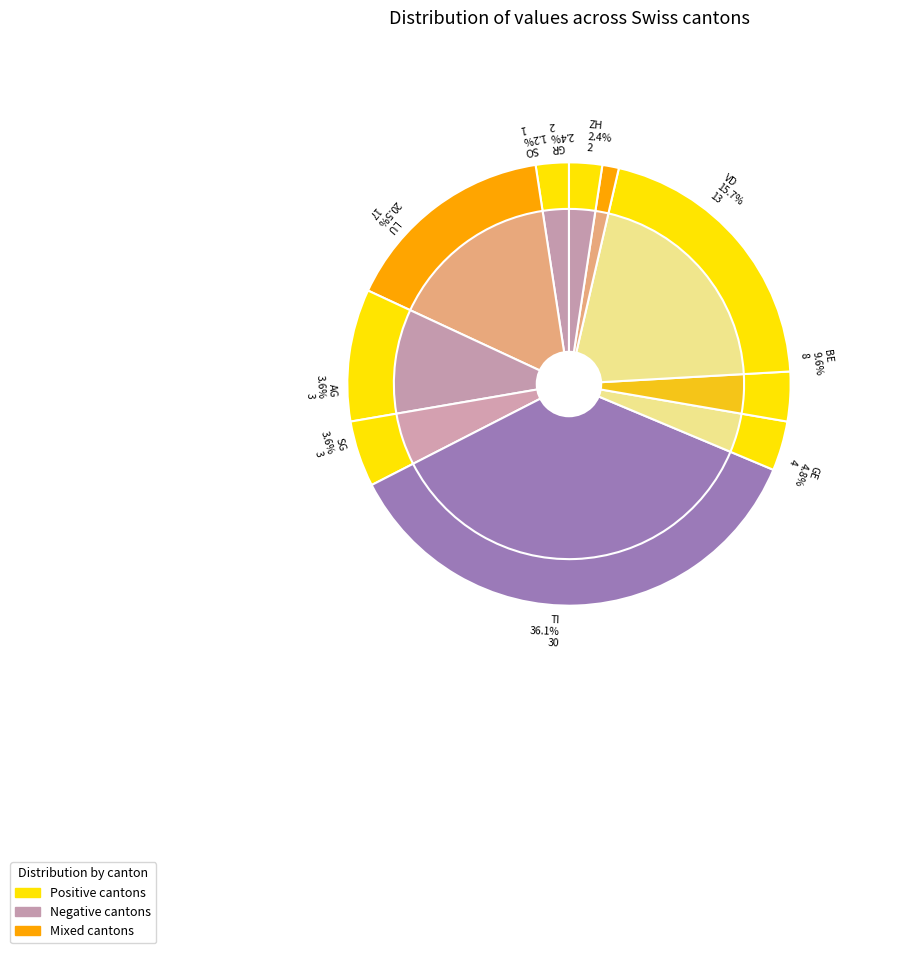

How many segments does this pie chart have?

10